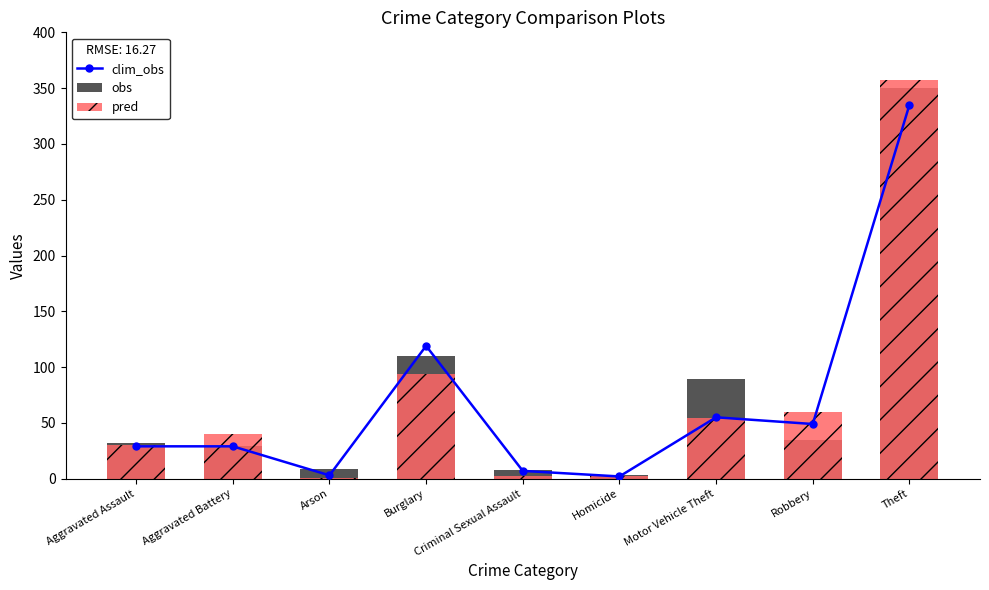

What is the difference between the maximum and minimum values in the pred series?

356